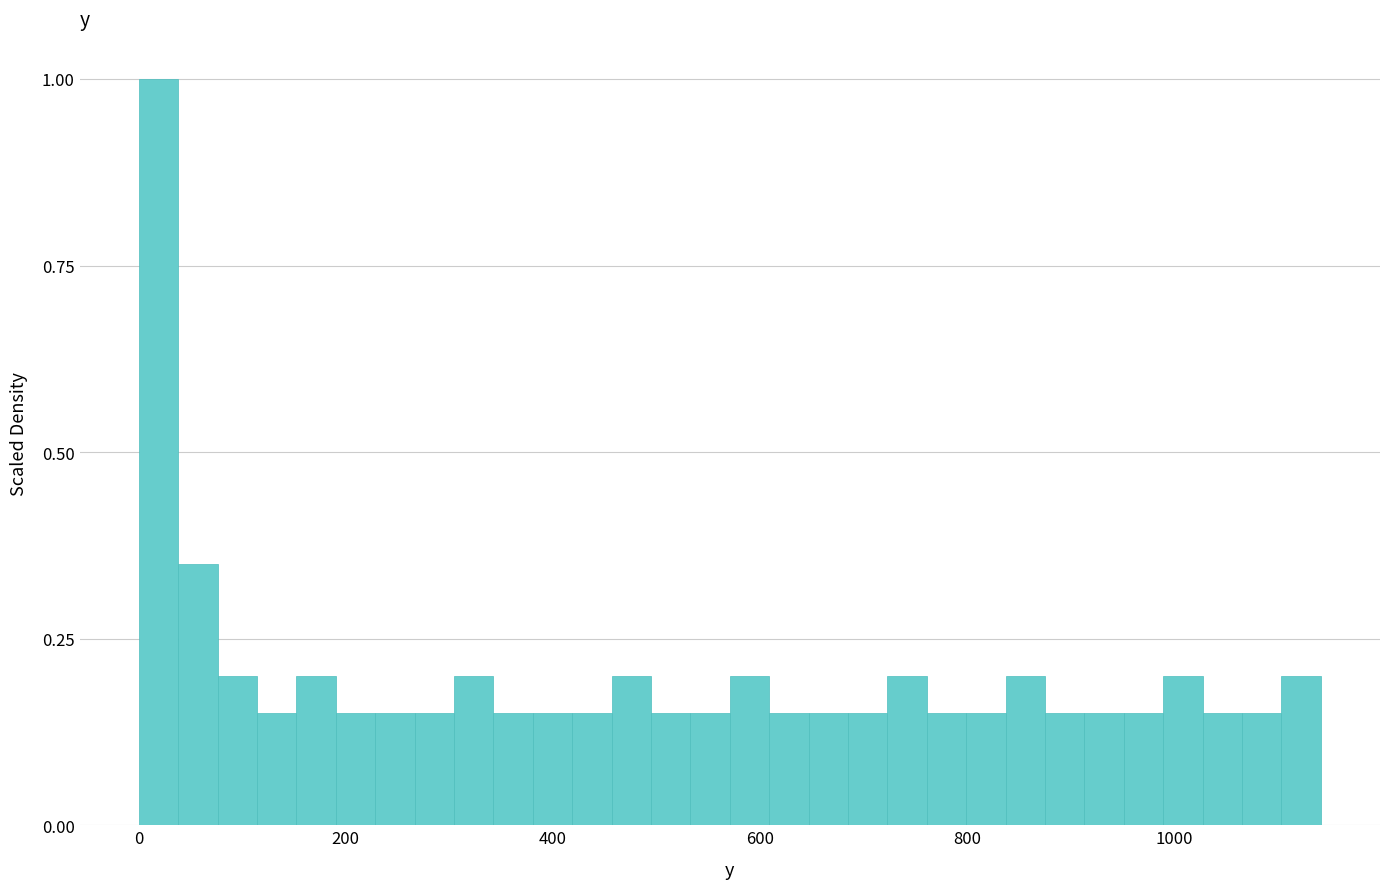

Read against the x-axis, roughly where is the centre of the tallest bar?

20